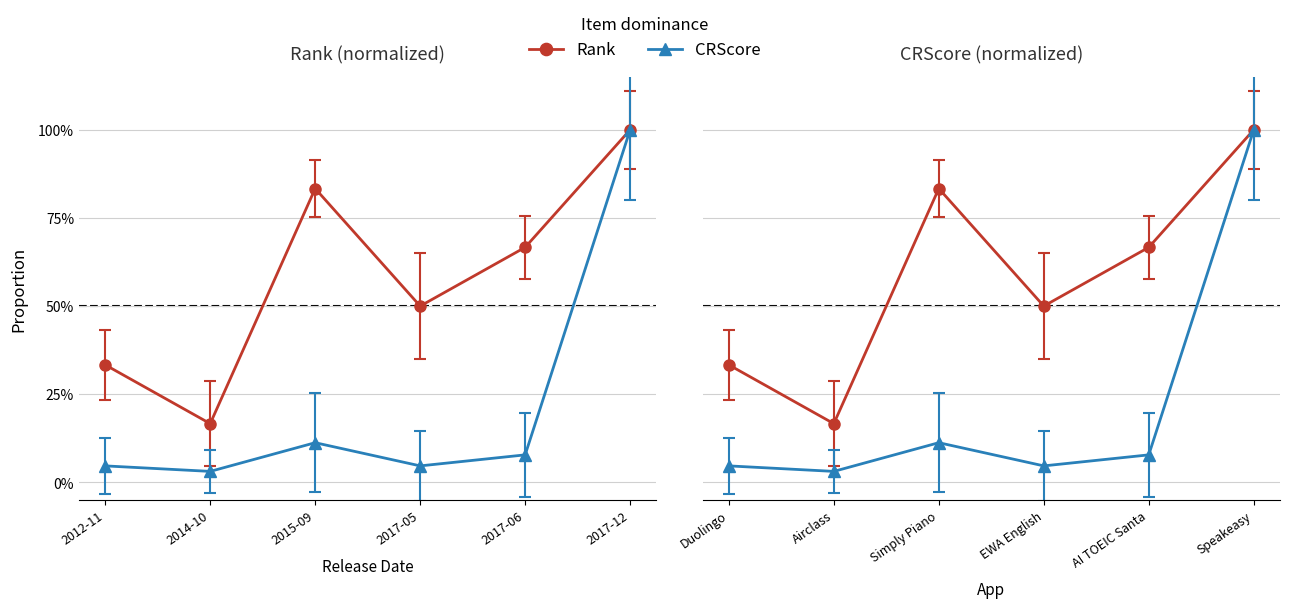

Reading left to right, what are all the values shown in this chart?

Rank: 33.3	16.7	83.3	50.0	66.7	100.0
CRScore: 4.7	3.1	11.3	4.7	7.8	100.0